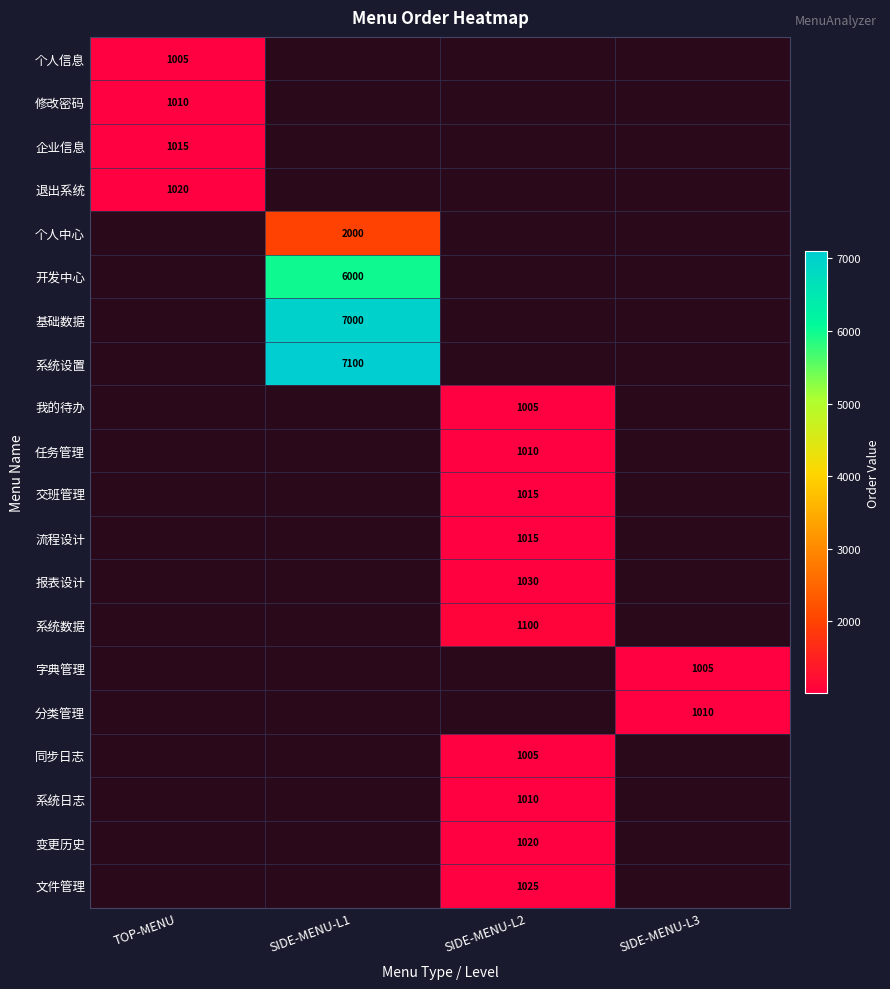

What is the maximum value shown in the chart?

7100.0